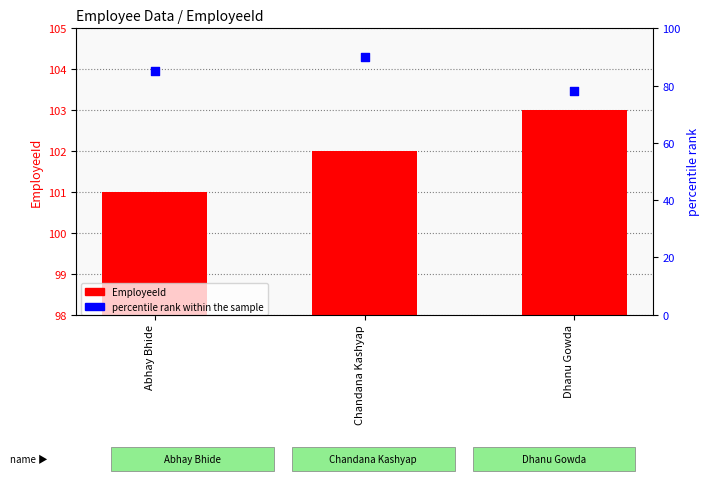

Which series has the largest total across all categories?

EmployeeId